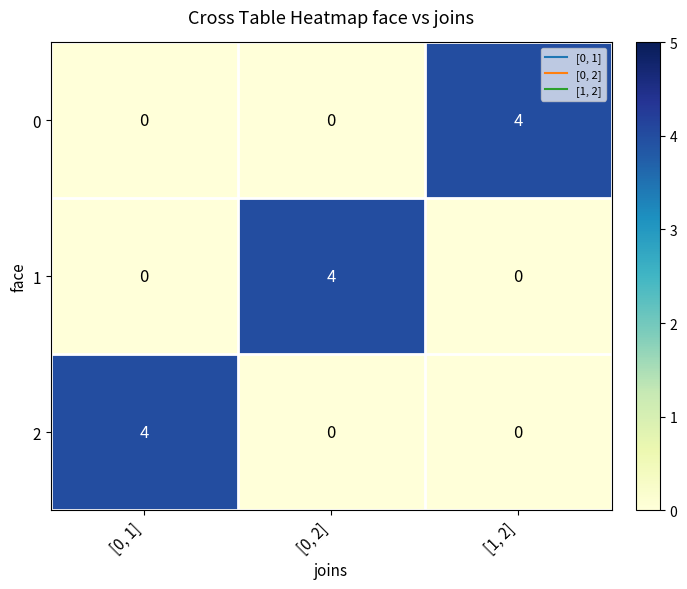

What is the sum of the 2 values at [0, 1] and [1, 2]?

4